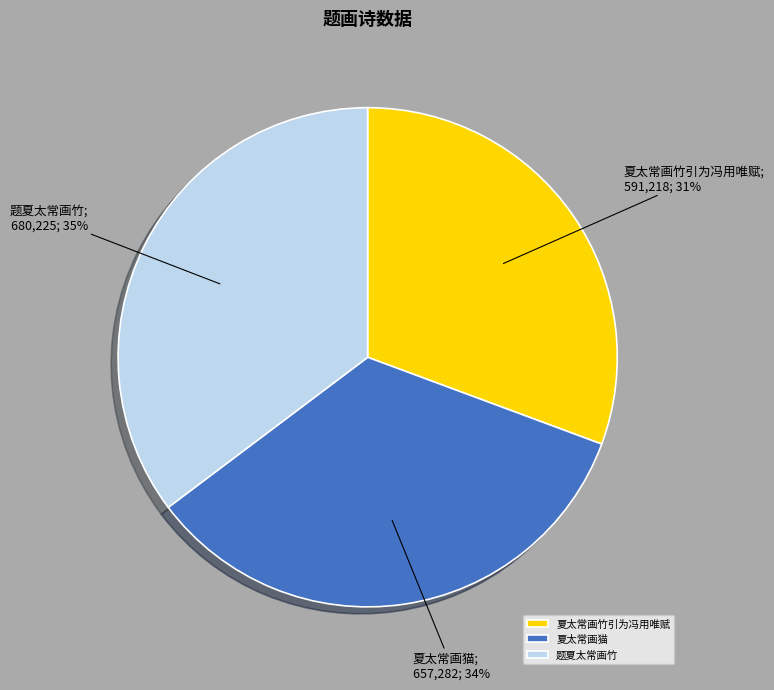

To the nearest percent, what is the combined percentage of 题夏太常画竹 and 夏太常画竹引为冯用唯赋?

66%